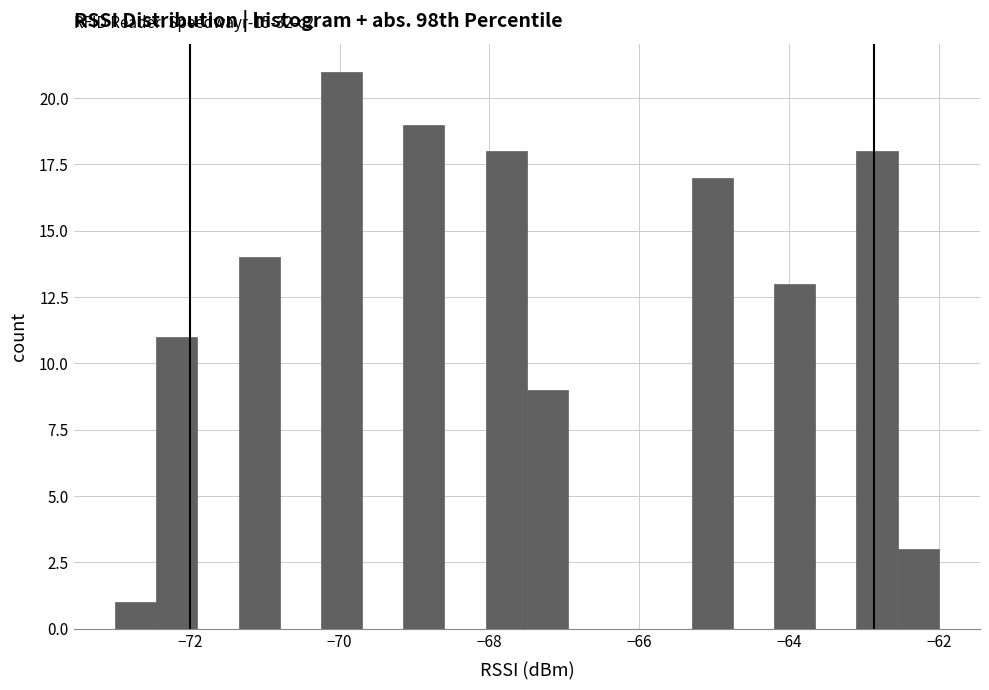

Read against the x-axis, roughly where is the centre of the tallest bar?

-70.0